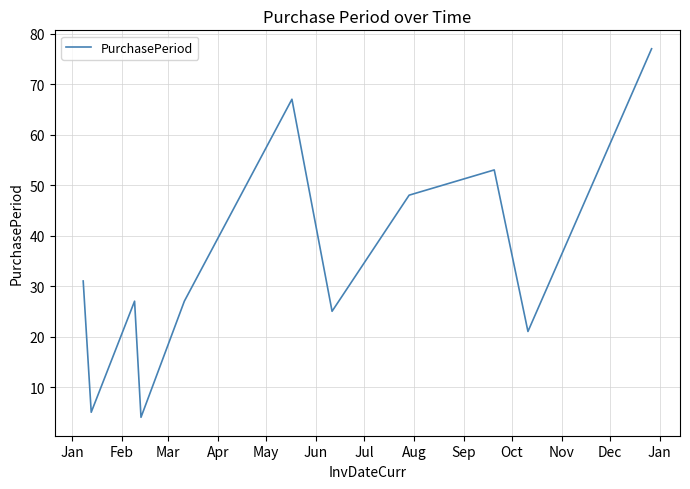

Reading left to right, list all the values displayed in this chart.

31	5	27	4	27	67	25	48	53	21	77